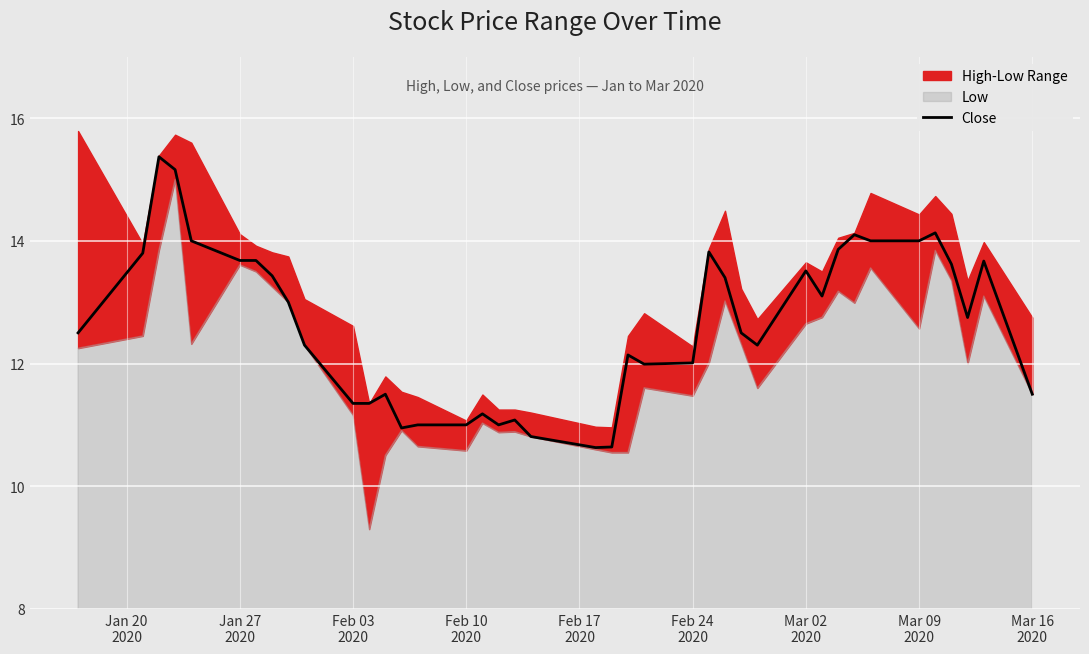

What is the minimum value for Close?

10.6